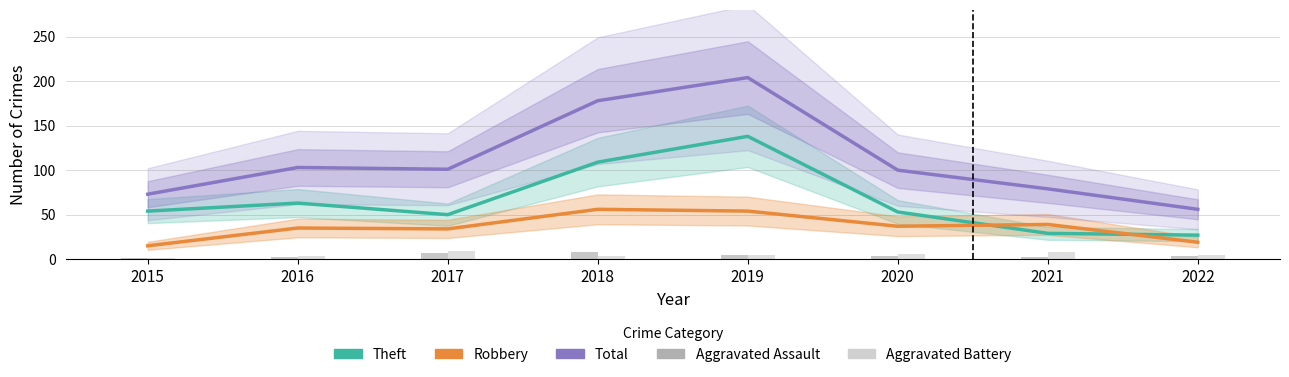

What is the spread (max minus min) of values at 2016?

101